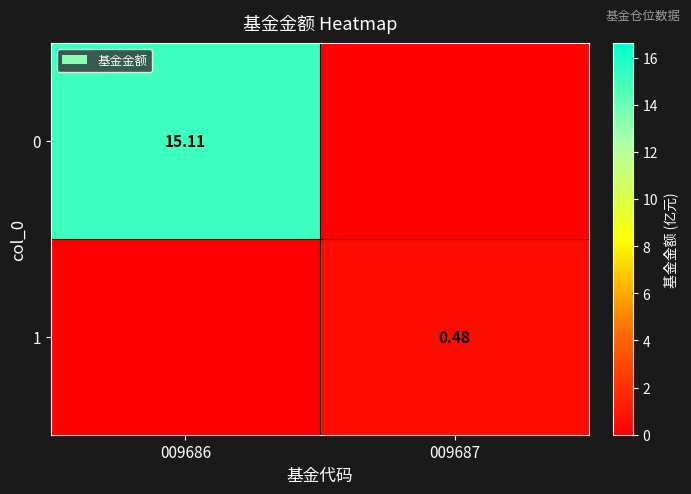

Rank the series by their maximum value, from highest to lowest.

0, 1